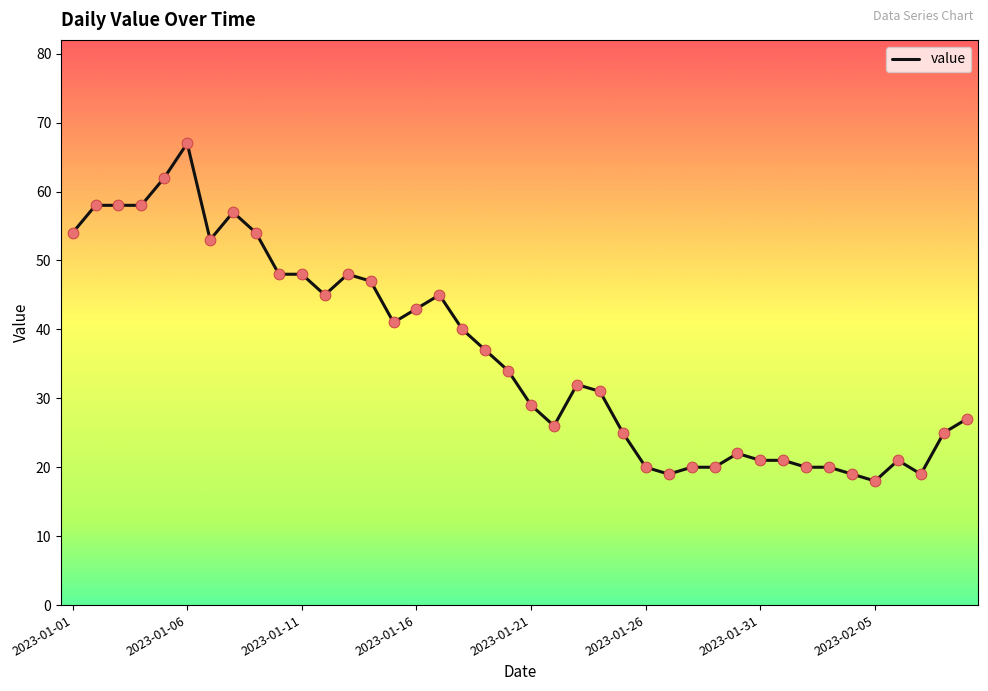

What is the smallest value displayed?

18